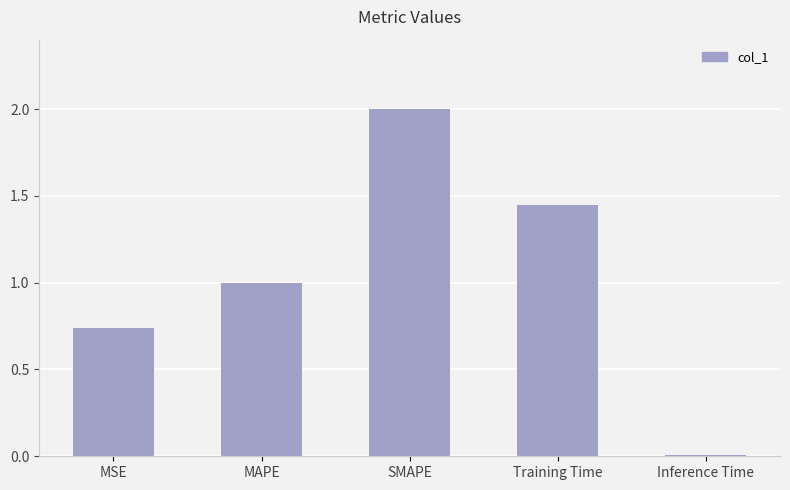

What is the sum of all values?

5.2